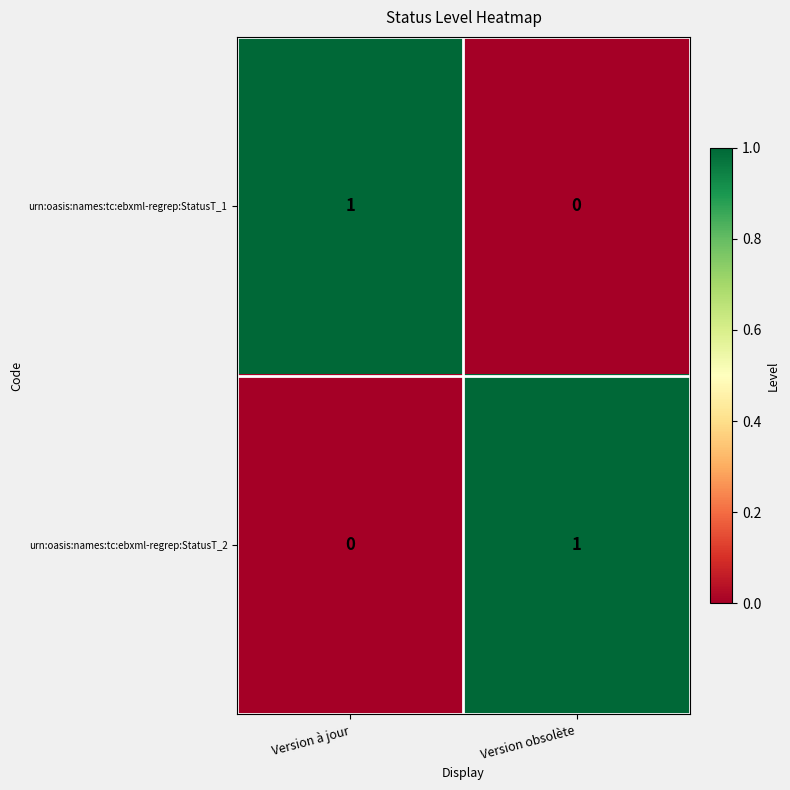

At which label is urn:oasis:names:tc:ebxml-regrep:StatusT_1 closest to 0?

Version obsolète